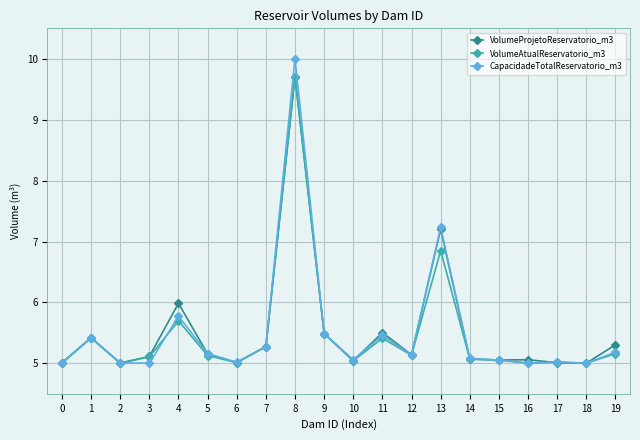

The value of VolumeAtualReservatorio_m3 at 5 is 8.1. True or false?

False